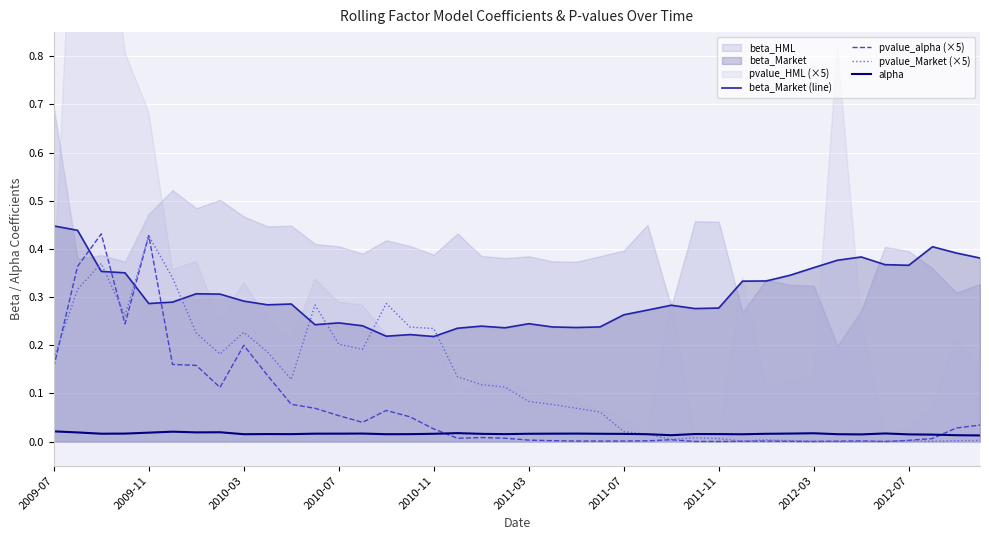

True or false: pvalue_Market (×5) has a value of 0.1 at 2009-07.

False